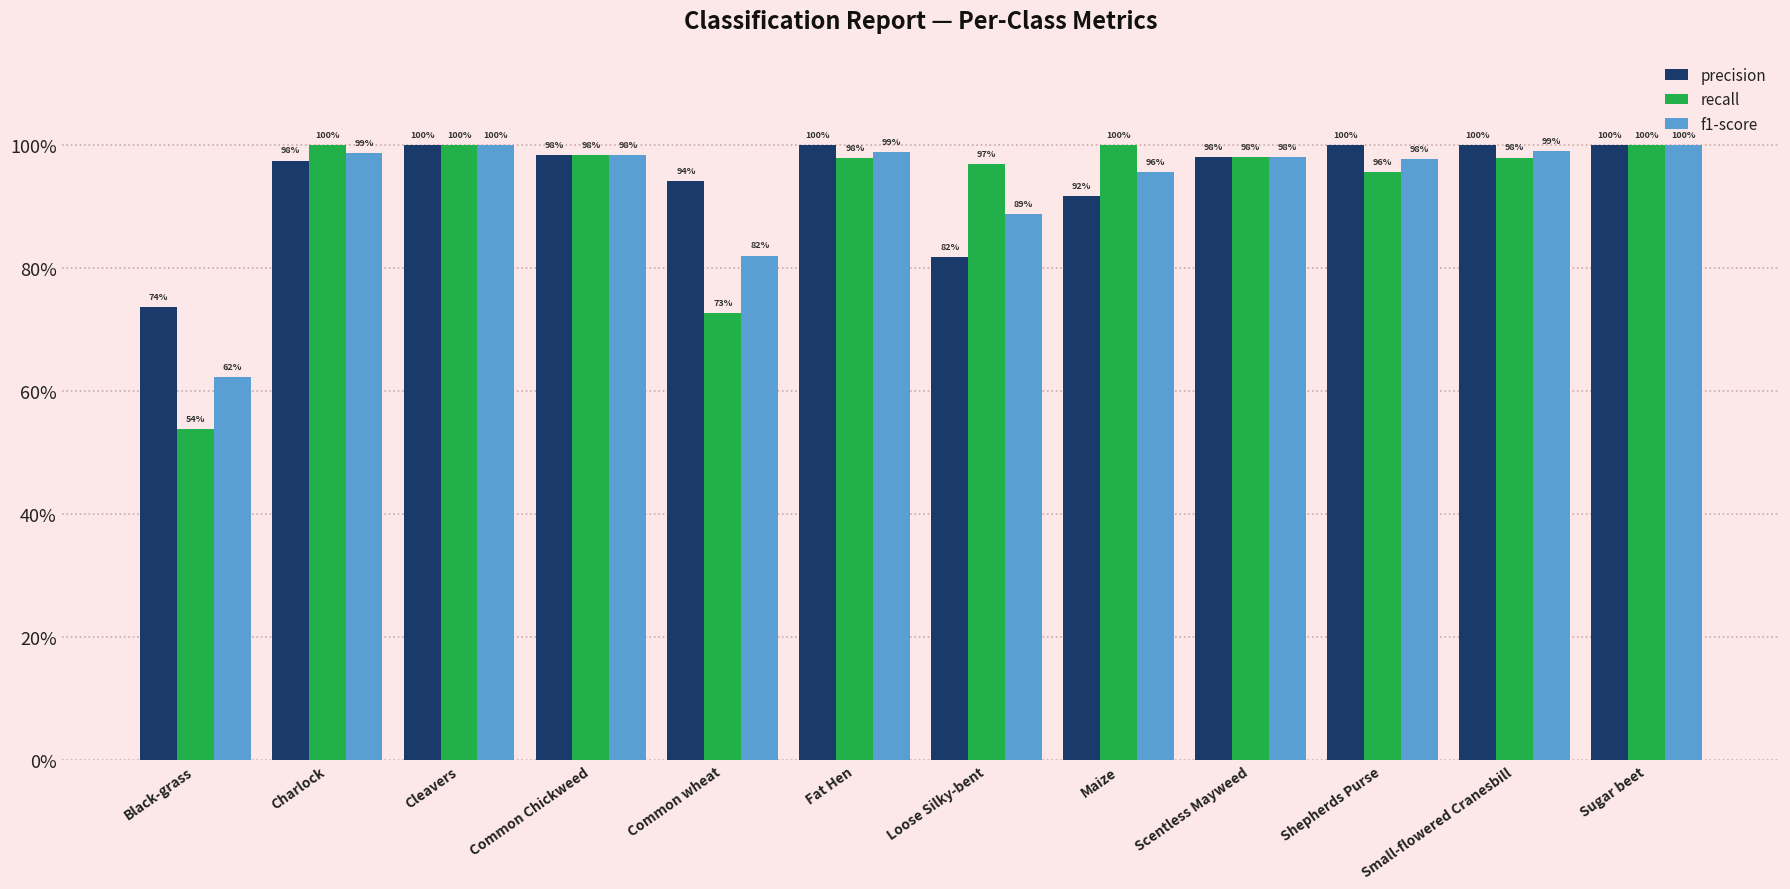

What position from the left is Small-flowered Cranesbill?

11